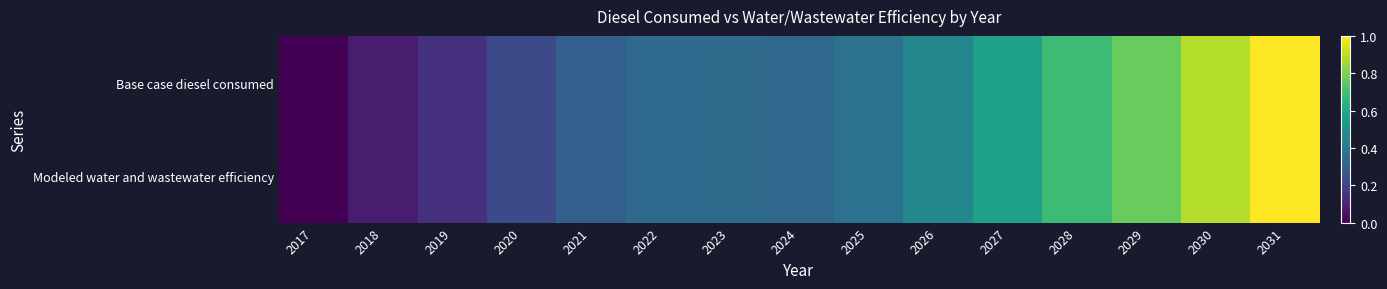

List the series in order of their peak value, highest first.

Base case diesel consumed, Modeled water and wastewater efficiency